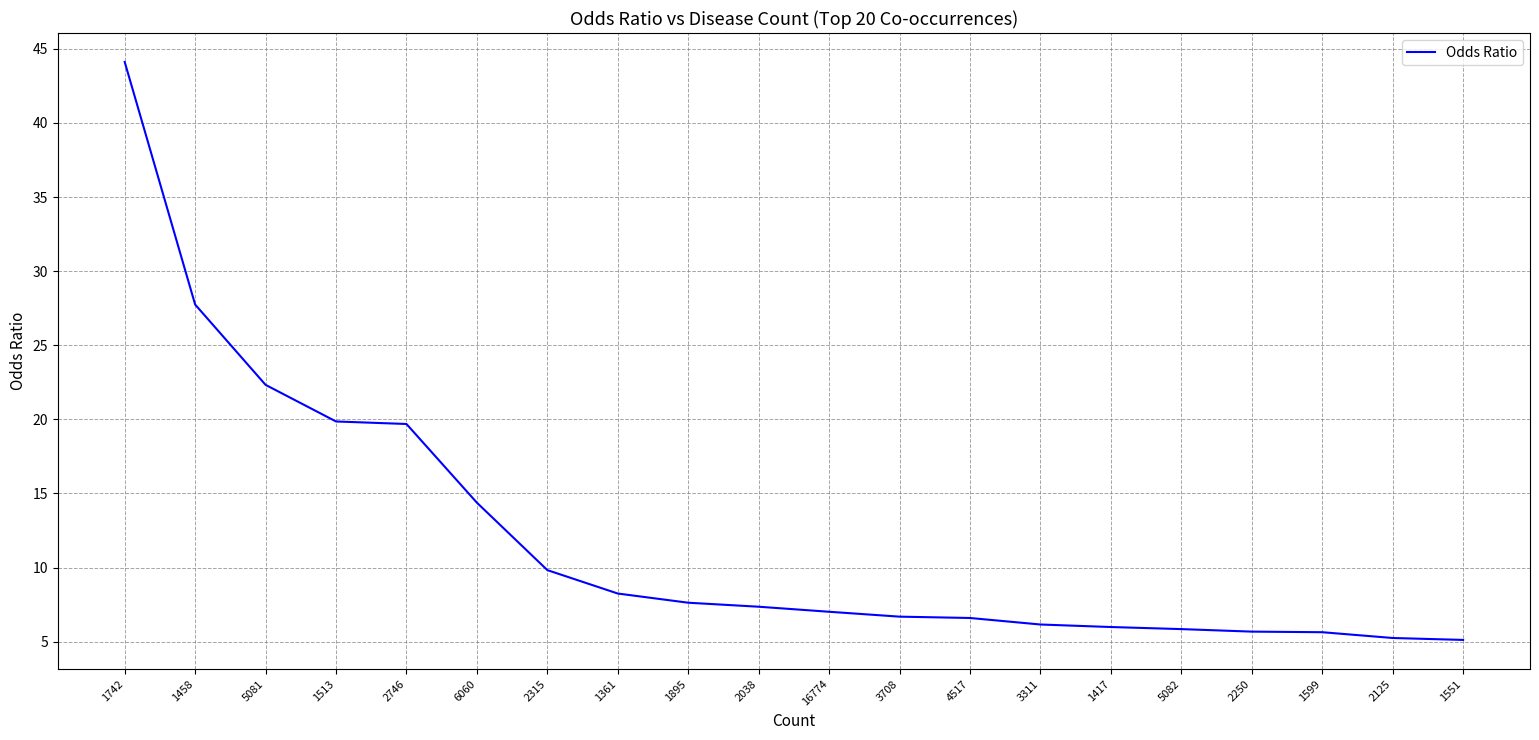

Does the chart display data point markers on the line(s)?

No